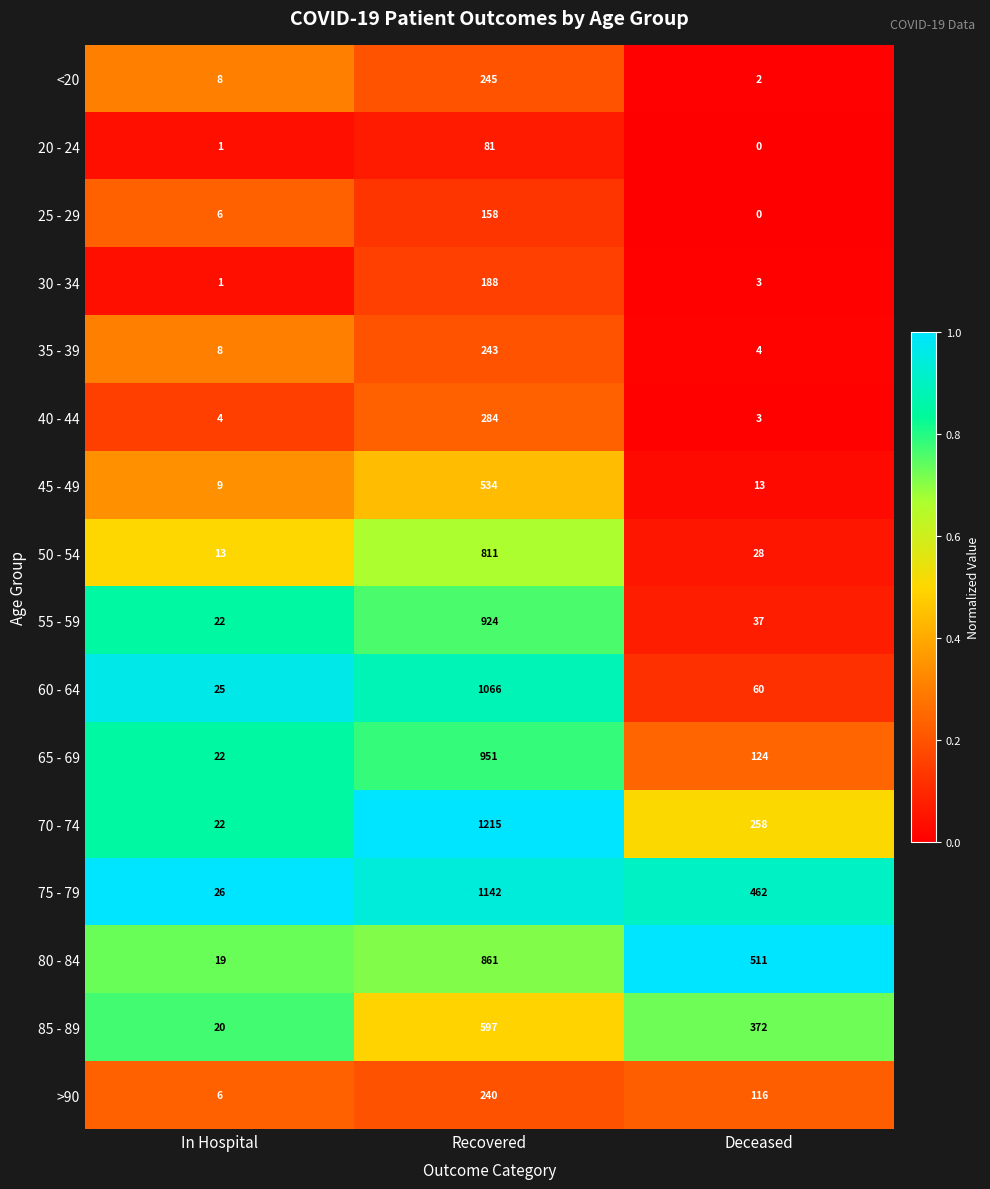

How many distinct data groups are displayed?

16